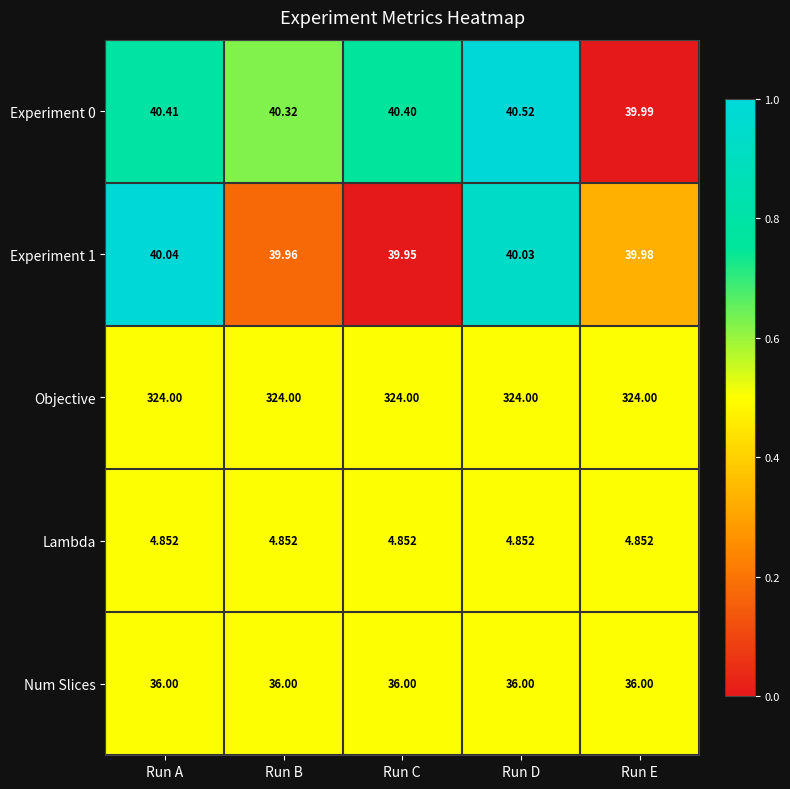

Rank the categories by Experiment 0 value from lowest to highest.

Run E, Run B, Run C, Run A, Run D